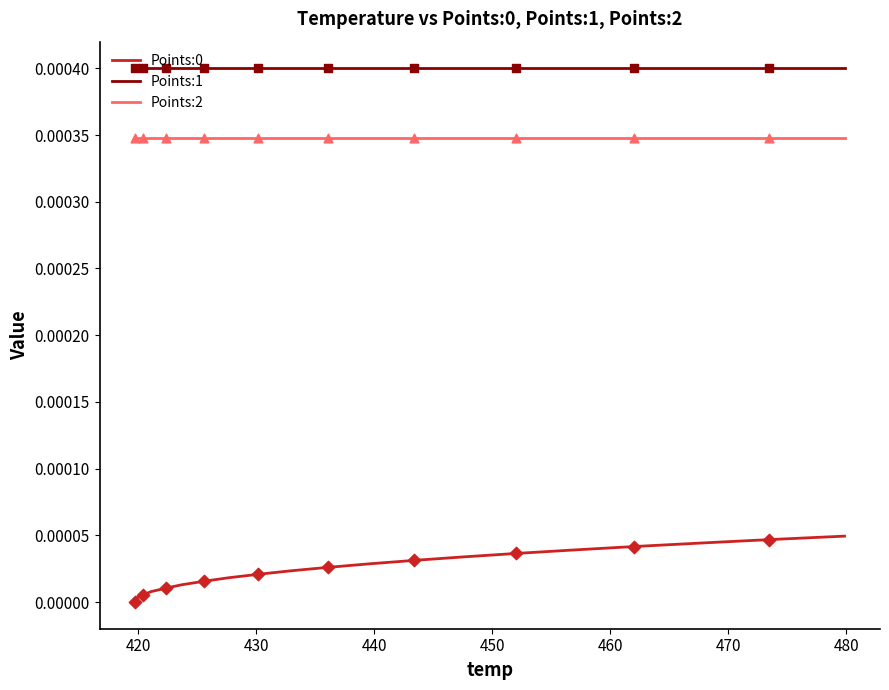

At how many categories does at least one series exceed 0?

20